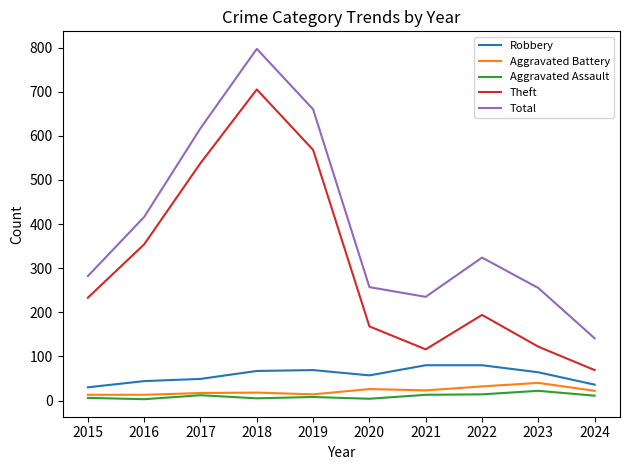

Is it true that Aggravated Assault equals 22 at 2023?

True